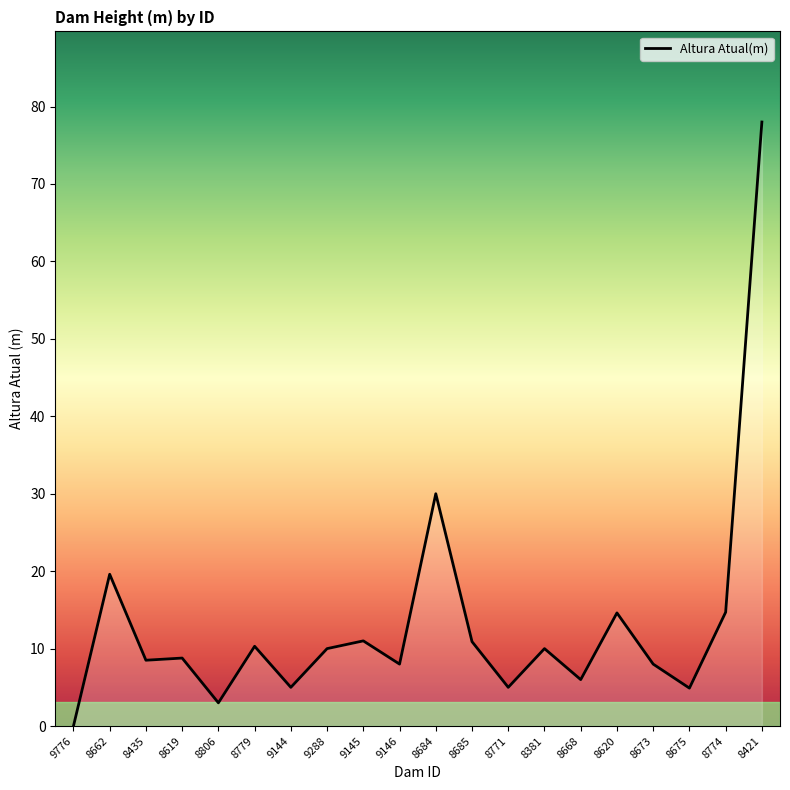

Which has a higher value, 8381 or 8684?

8684